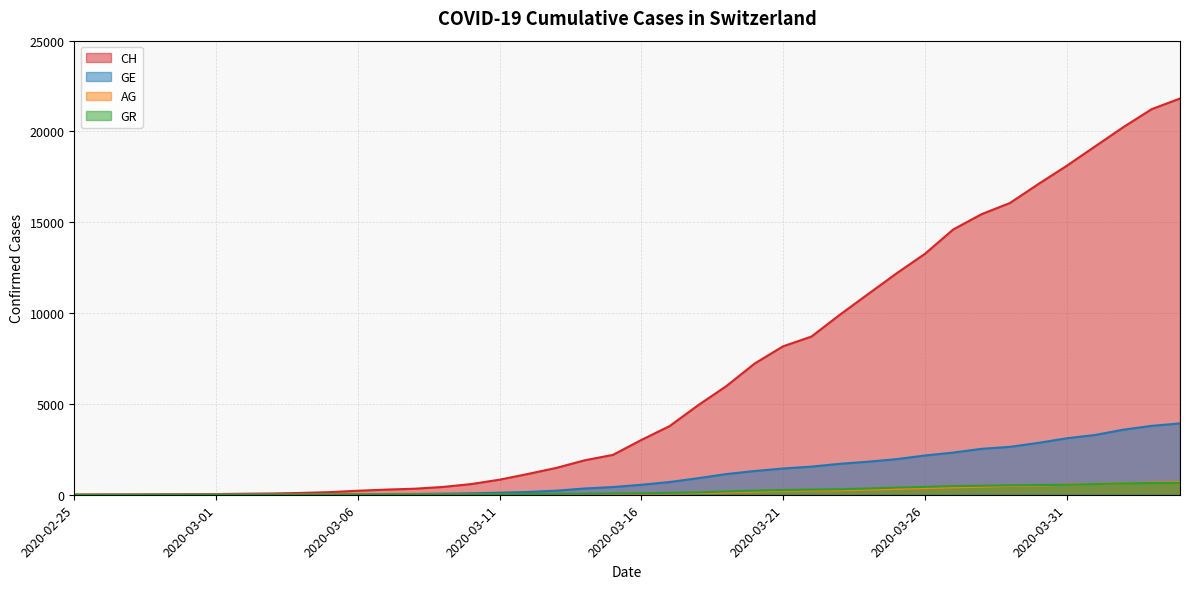

What is the average value of the AG series?

187